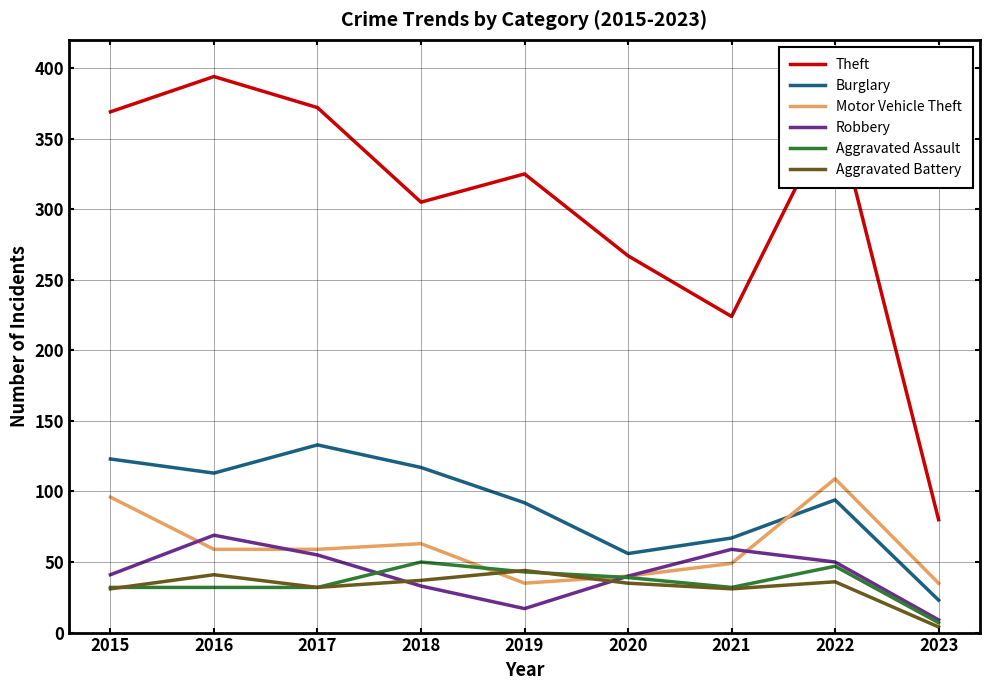

Which category has the lowest value across all series?

2023